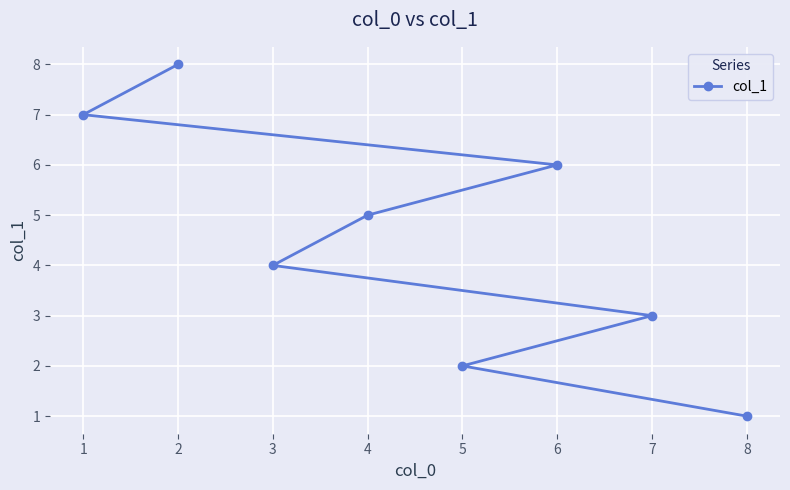

What is the average value?

4